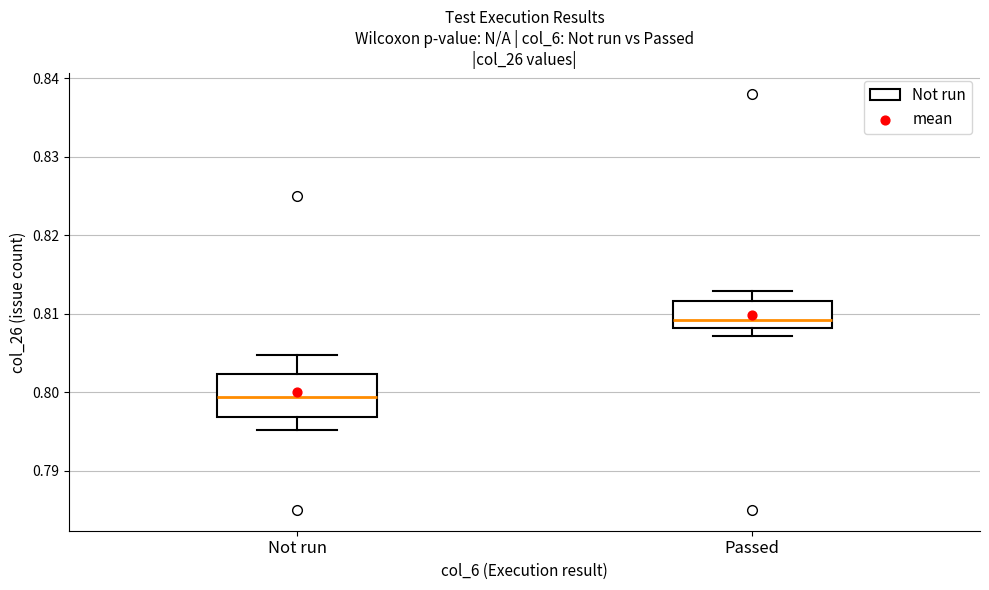

Where is the lower edge of the box for Not run on the y-axis? The values are not printed on the chart, so give them approximately, as read against the axis.

0.797